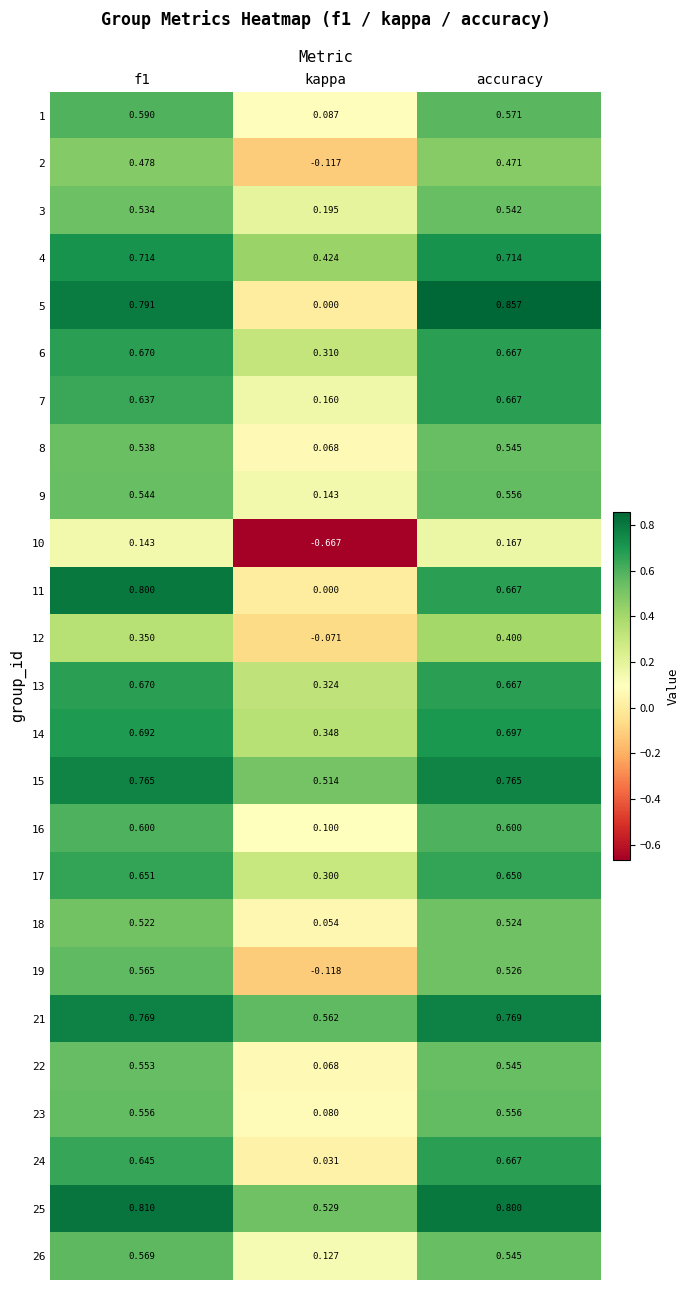

At which category is the sum across all series the highest?

f1